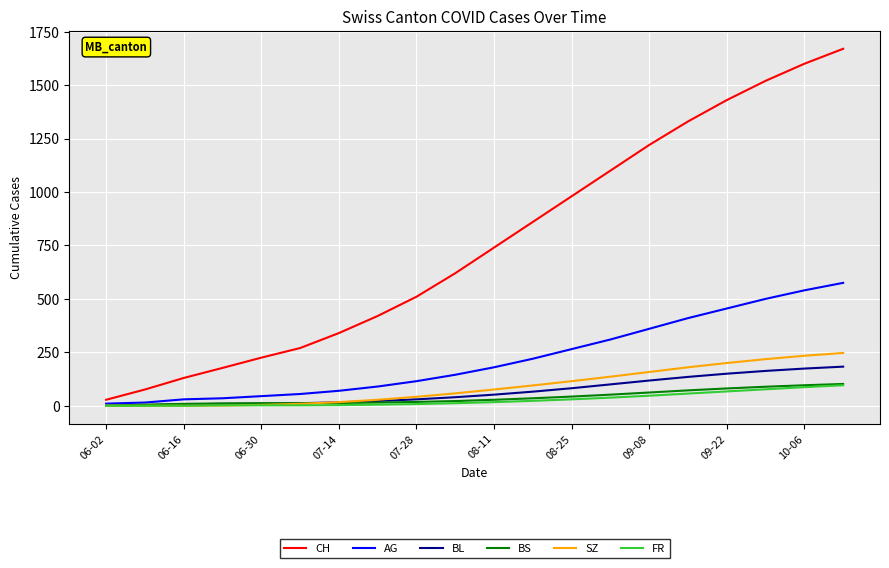

Which series has the largest total across all categories?

CH